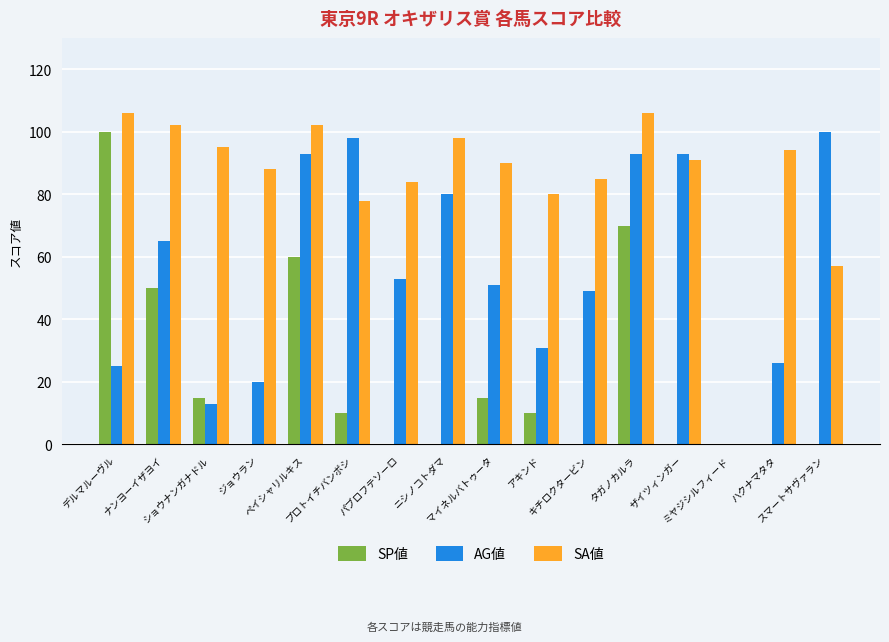

What is the sum of all AG値 values?

890